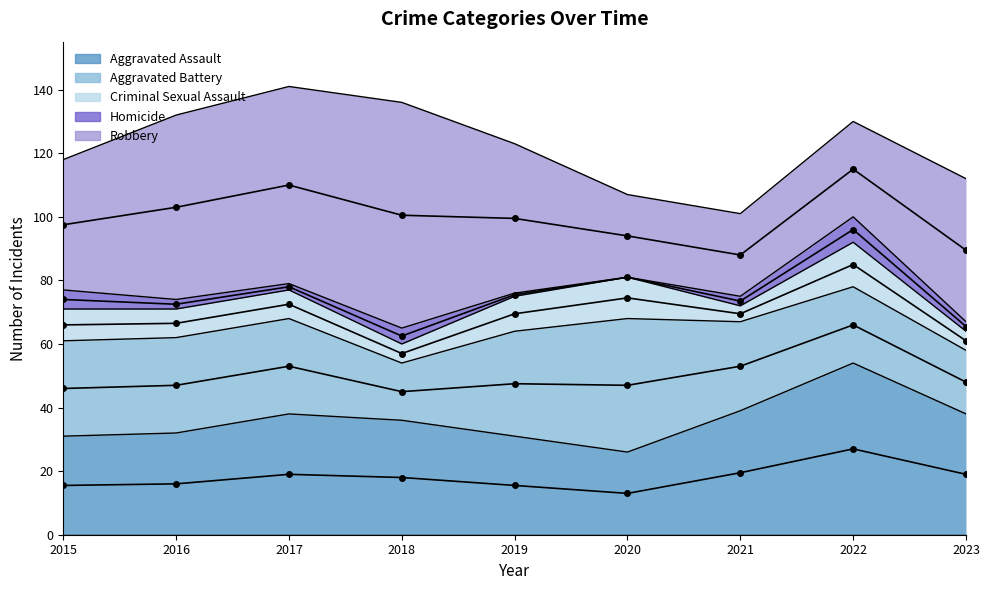

The Robbery series shows 30 at 2022. True or false?

True